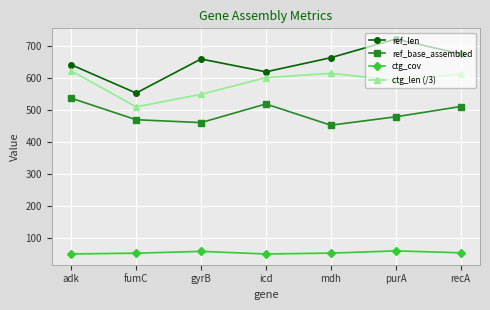

What is the sum of all ctg_len (/3) values?

4094.0